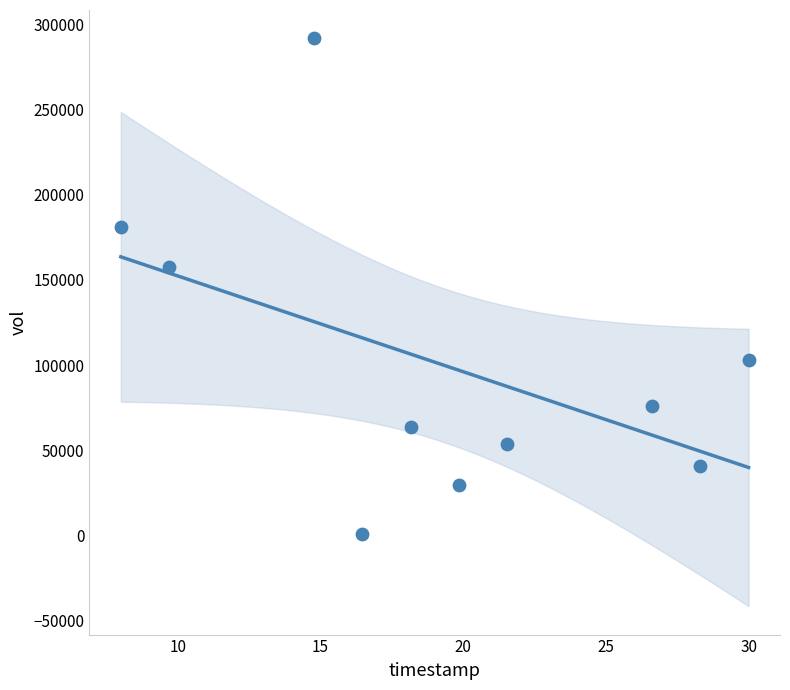

What is the average Y value?

99850